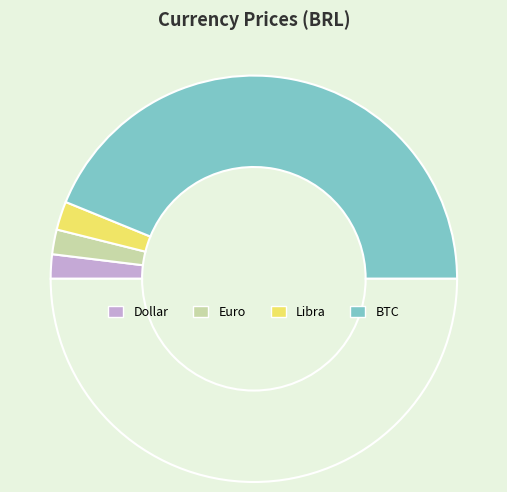

Count the number of slices in the pie.

5